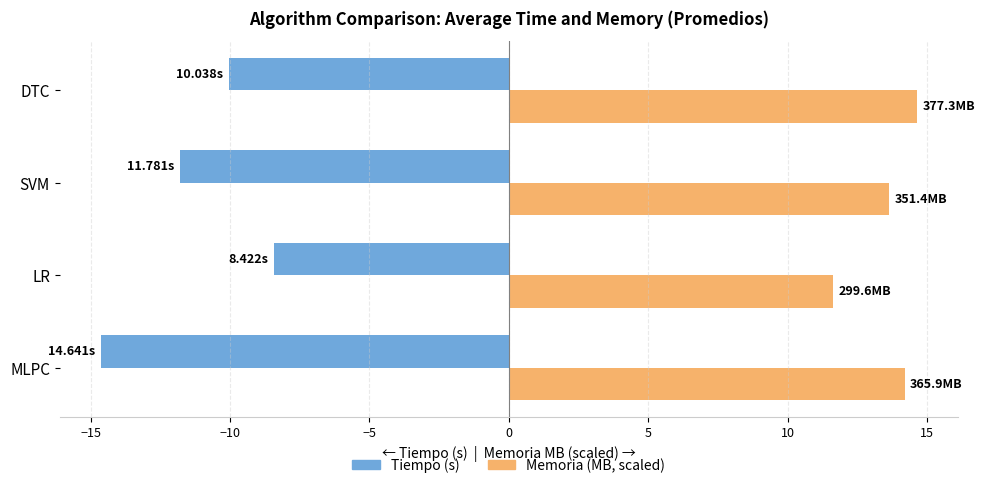

List the labels in order of Memoria (MB, scaled) value, largest first.

DTC, MLPC, SVM, LR